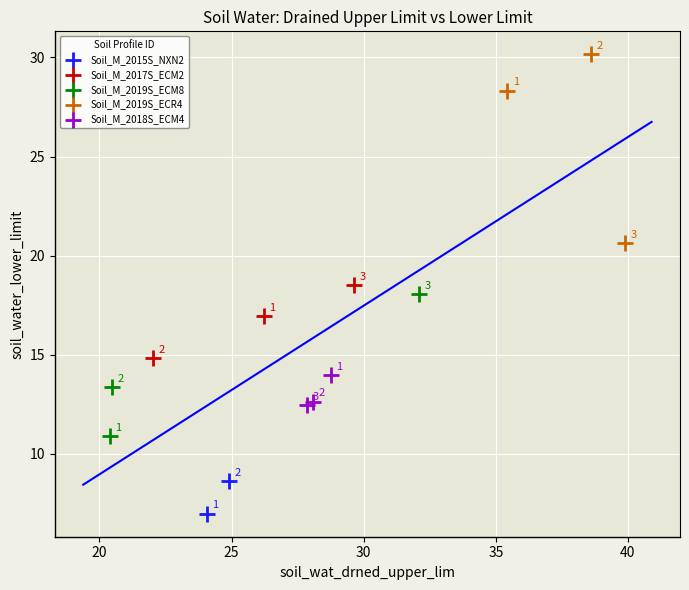

What are all the series names shown in the legend?

Soil_M_2015S_NXN2, Soil_M_2017S_ECM2, Soil_M_2019S_ECM8, Soil_M_2019S_ECR4, Soil_M_2018S_ECM4